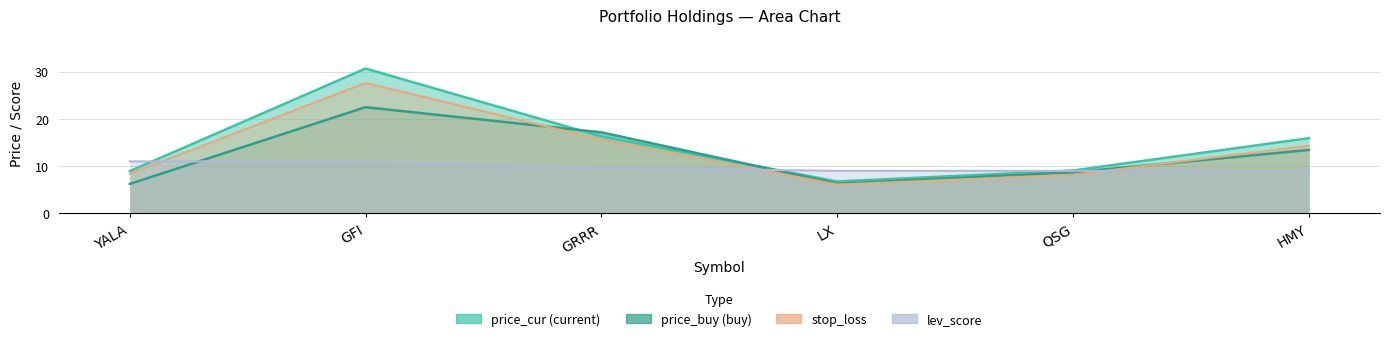

Is the value of price_buy at HMY greater than the value of lev_score at GFI?

Yes